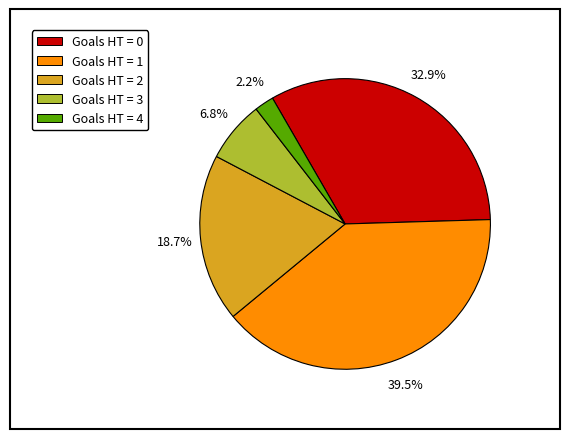

Is there any slice that represents more than half of the pie?

No